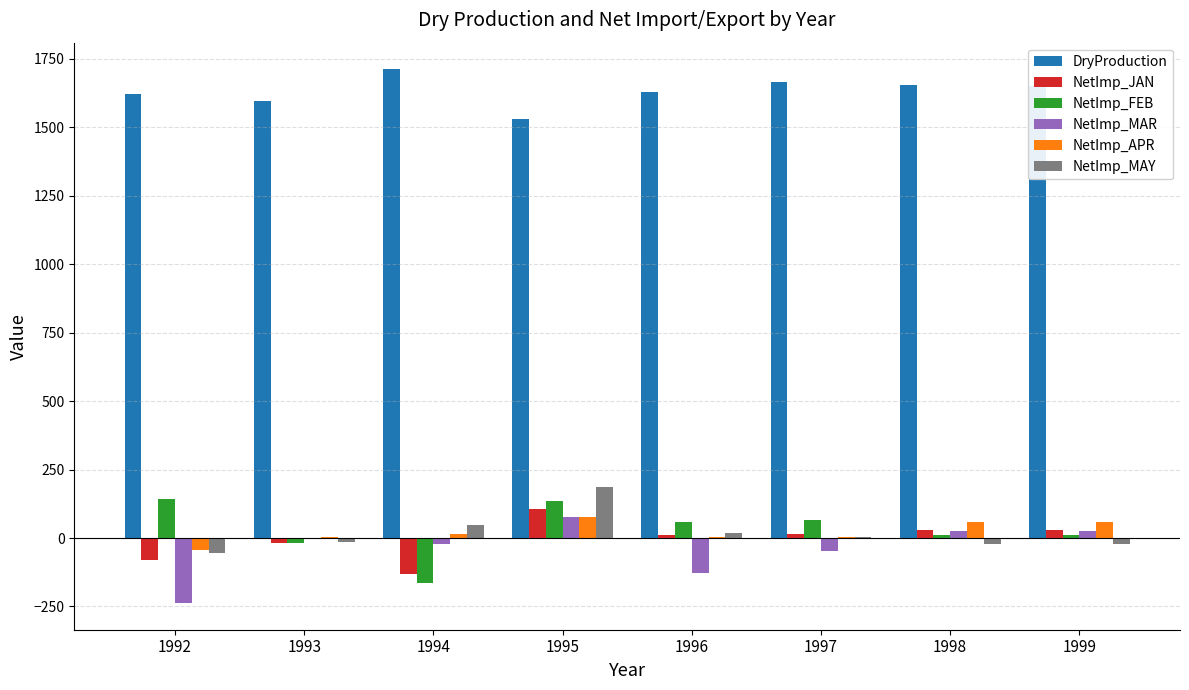

Which series changed the most between 1992 and 1995?

NetImp_MAR